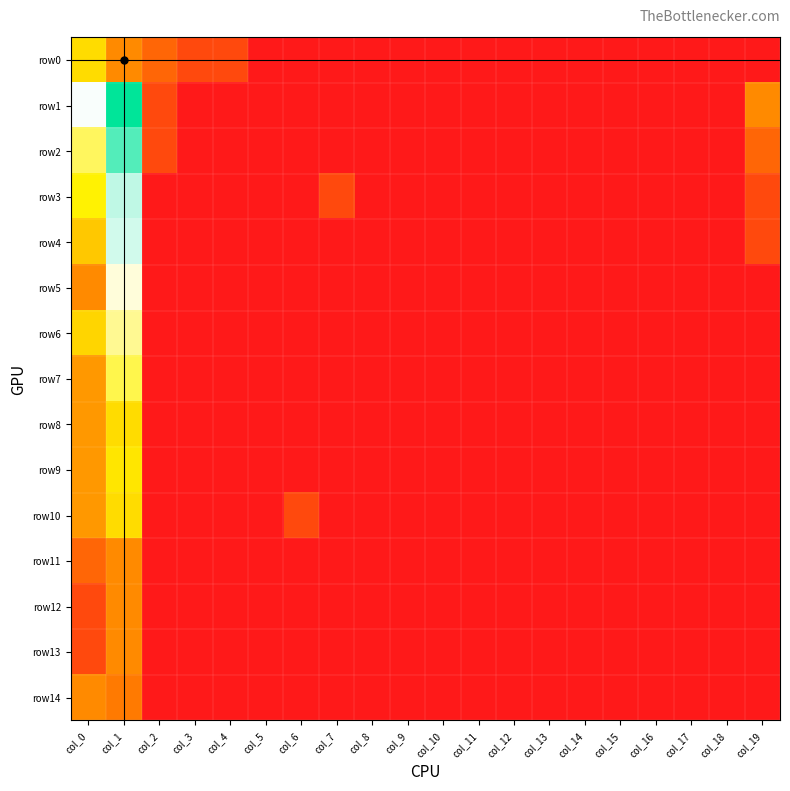

Reading left to right, list all the values displayed in this chart.

row0: col_0=2.6	col_1=1.6	col_2=1.1	col_3=0.7	col_4=0.7	col_5=0.0	col_6=0.0	col_7=0.0	col_8=0.0	col_9=0.0	col_10=0.0	col_11=0.0	col_12=0.0	col_13=0.0	col_14=0.0	col_15=0.0	col_16=0.0	col_17=0.0	col_18=0.0	col_19=0.0
row1: col_0=4.4	col_1=5.8	col_2=0.7	col_3=0.0	col_4=0.0	col_5=0.0	col_6=0.0	col_7=0.0	col_8=0.0	col_9=0.0	col_10=0.0	col_11=0.0	col_12=0.0	col_13=0.0	col_14=0.0	col_15=0.0	col_16=0.0	col_17=0.0	col_18=0.0	col_19=1.6
row2: col_0=3.5	col_1=5.4	col_2=0.7	col_3=0.0	col_4=0.0	col_5=0.0	col_6=0.0	col_7=0.0	col_8=0.0	col_9=0.0	col_10=0.0	col_11=0.0	col_12=0.0	col_13=0.0	col_14=0.0	col_15=0.0	col_16=0.0	col_17=0.0	col_18=0.0	col_19=1.1
row3: col_0=2.9	col_1=4.7	col_2=0.0	col_3=0.0	col_4=0.0	col_5=0.0	col_6=0.0	col_7=0.7	col_8=0.0	col_9=0.0	col_10=0.0	col_11=0.0	col_12=0.0	col_13=0.0	col_14=0.0	col_15=0.0	col_16=0.0	col_17=0.0	col_18=0.0	col_19=0.7
row4: col_0=2.4	col_1=4.6	col_2=0.0	col_3=0.0	col_4=0.0	col_5=0.0	col_6=0.0	col_7=0.0	col_8=0.0	col_9=0.0	col_10=0.0	col_11=0.0	col_12=0.0	col_13=0.0	col_14=0.0	col_15=0.0	col_16=0.0	col_17=0.0	col_18=0.0	col_19=0.7
row5: col_0=1.6	col_1=4.2	col_2=0.0	col_3=0.0	col_4=0.0	col_5=0.0	col_6=0.0	col_7=0.0	col_8=0.0	col_9=0.0	col_10=0.0	col_11=0.0	col_12=0.0	col_13=0.0	col_14=0.0	col_15=0.0	col_16=0.0	col_17=0.0	col_18=0.0	col_19=0.0
row6: col_0=2.6	col_1=3.8	col_2=0.0	col_3=0.0	col_4=0.0	col_5=0.0	col_6=0.0	col_7=0.0	col_8=0.0	col_9=0.0	col_10=0.0	col_11=0.0	col_12=0.0	col_13=0.0	col_14=0.0	col_15=0.0	col_16=0.0	col_17=0.0	col_18=0.0	col_19=0.0
row7: col_0=1.8	col_1=3.4	col_2=0.0	col_3=0.0	col_4=0.0	col_5=0.0	col_6=0.0	col_7=0.0	col_8=0.0	col_9=0.0	col_10=0.0	col_11=0.0	col_12=0.0	col_13=0.0	col_14=0.0	col_15=0.0	col_16=0.0	col_17=0.0	col_18=0.0	col_19=0.0
row8: col_0=1.8	col_1=2.6	col_2=0.0	col_3=0.0	col_4=0.0	col_5=0.0	col_6=0.0	col_7=0.0	col_8=0.0	col_9=0.0	col_10=0.0	col_11=0.0	col_12=0.0	col_13=0.0	col_14=0.0	col_15=0.0	col_16=0.0	col_17=0.0	col_18=0.0	col_19=0.0
row9: col_0=1.8	col_1=2.8	col_2=0.0	col_3=0.0	col_4=0.0	col_5=0.0	col_6=0.0	col_7=0.0	col_8=0.0	col_9=0.0	col_10=0.0	col_11=0.0	col_12=0.0	col_13=0.0	col_14=0.0	col_15=0.0	col_16=0.0	col_17=0.0	col_18=0.0	col_19=0.0
row10: col_0=1.8	col_1=2.6	col_2=0.0	col_3=0.0	col_4=0.0	col_5=0.0	col_6=0.7	col_7=0.0	col_8=0.0	col_9=0.0	col_10=0.0	col_11=0.0	col_12=0.0	col_13=0.0	col_14=0.0	col_15=0.0	col_16=0.0	col_17=0.0	col_18=0.0	col_19=0.0
row11: col_0=1.1	col_1=1.6	col_2=0.0	col_3=0.0	col_4=0.0	col_5=0.0	col_6=0.0	col_7=0.0	col_8=0.0	col_9=0.0	col_10=0.0	col_11=0.0	col_12=0.0	col_13=0.0	col_14=0.0	col_15=0.0	col_16=0.0	col_17=0.0	col_18=0.0	col_19=0.0
row12: col_0=0.7	col_1=1.6	col_2=0.0	col_3=0.0	col_4=0.0	col_5=0.0	col_6=0.0	col_7=0.0	col_8=0.0	col_9=0.0	col_10=0.0	col_11=0.0	col_12=0.0	col_13=0.0	col_14=0.0	col_15=0.0	col_16=0.0	col_17=0.0	col_18=0.0	col_19=0.0
row13: col_0=0.7	col_1=1.6	col_2=0.0	col_3=0.0	col_4=0.0	col_5=0.0	col_6=0.0	col_7=0.0	col_8=0.0	col_9=0.0	col_10=0.0	col_11=0.0	col_12=0.0	col_13=0.0	col_14=0.0	col_15=0.0	col_16=0.0	col_17=0.0	col_18=0.0	col_19=0.0
row14: col_0=1.6	col_1=1.4	col_2=0.0	col_3=0.0	col_4=0.0	col_5=0.0	col_6=0.0	col_7=0.0	col_8=0.0	col_9=0.0	col_10=0.0	col_11=0.0	col_12=0.0	col_13=0.0	col_14=0.0	col_15=0.0	col_16=0.0	col_17=0.0	col_18=0.0	col_19=0.0